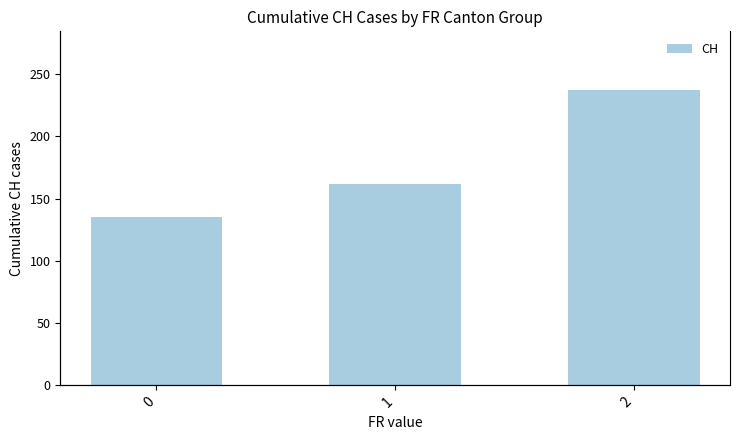

What is the maximum value shown in the chart?

237